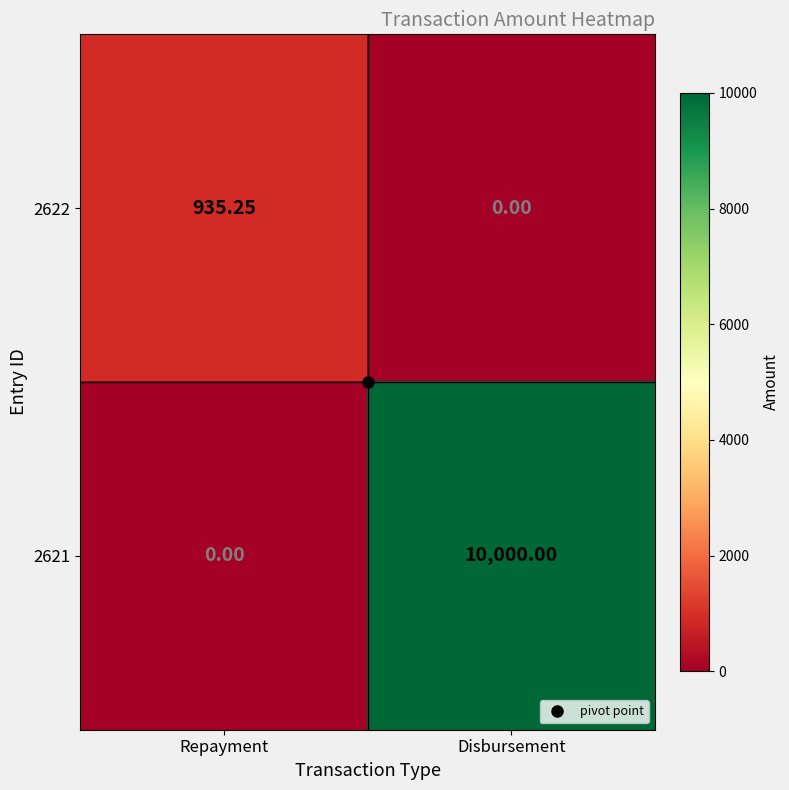

Rank the series by their average value, from lowest to highest.

2622, 2621